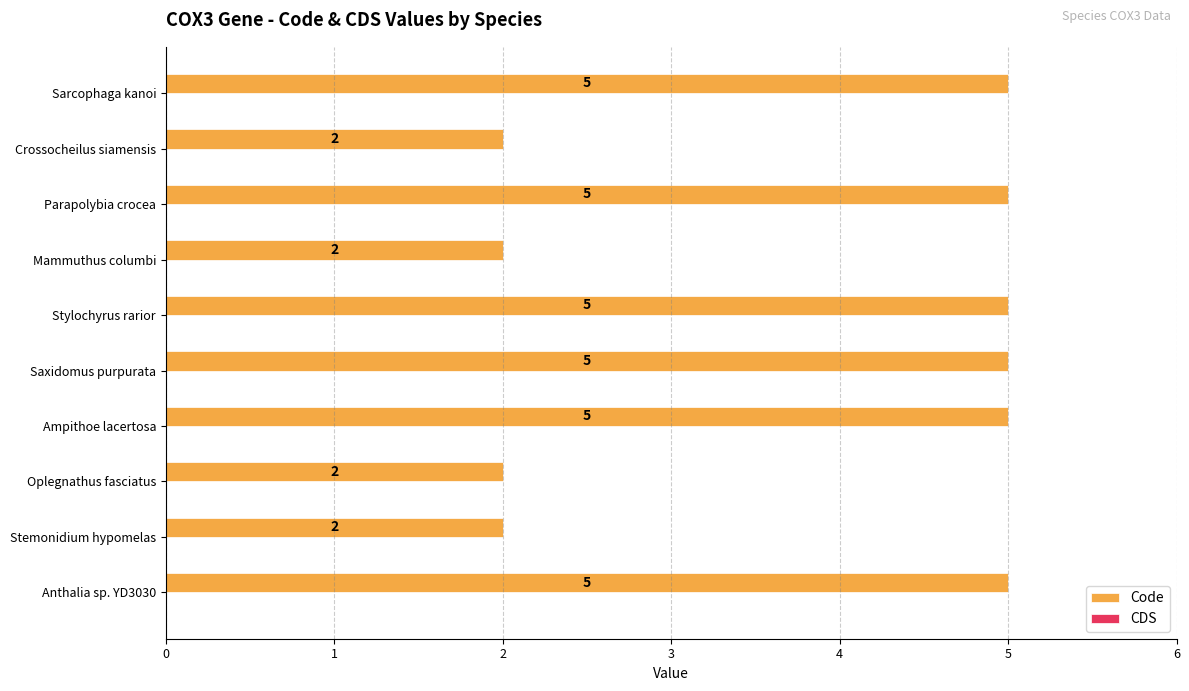

What is the maximum value shown in the chart?

5